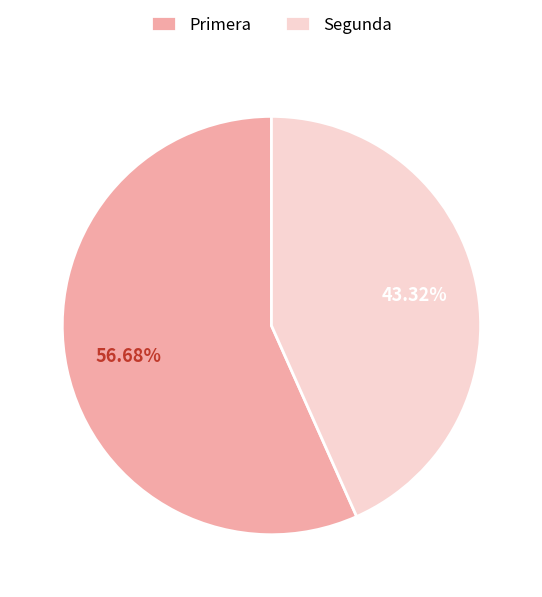

How many segments does this pie chart have?

2